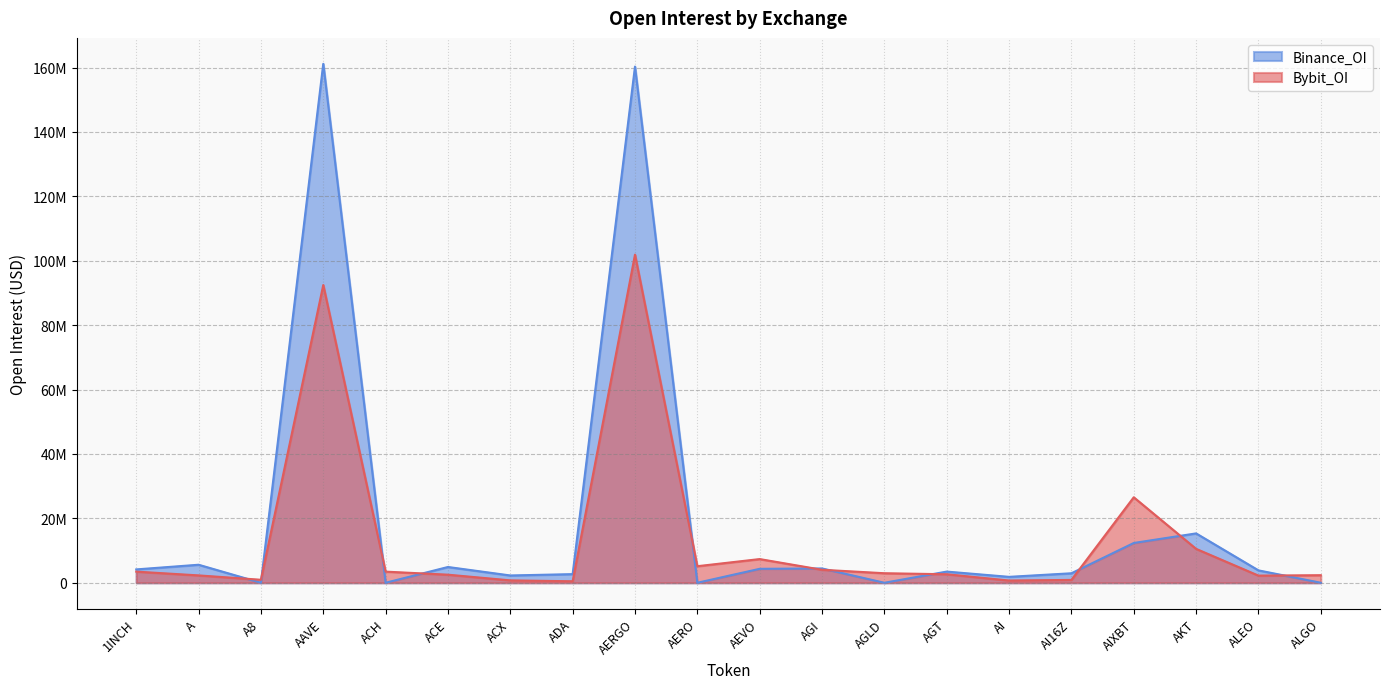

Is the value of Binance_OI at A greater than the value of Bybit_OI at AIXBT?

No